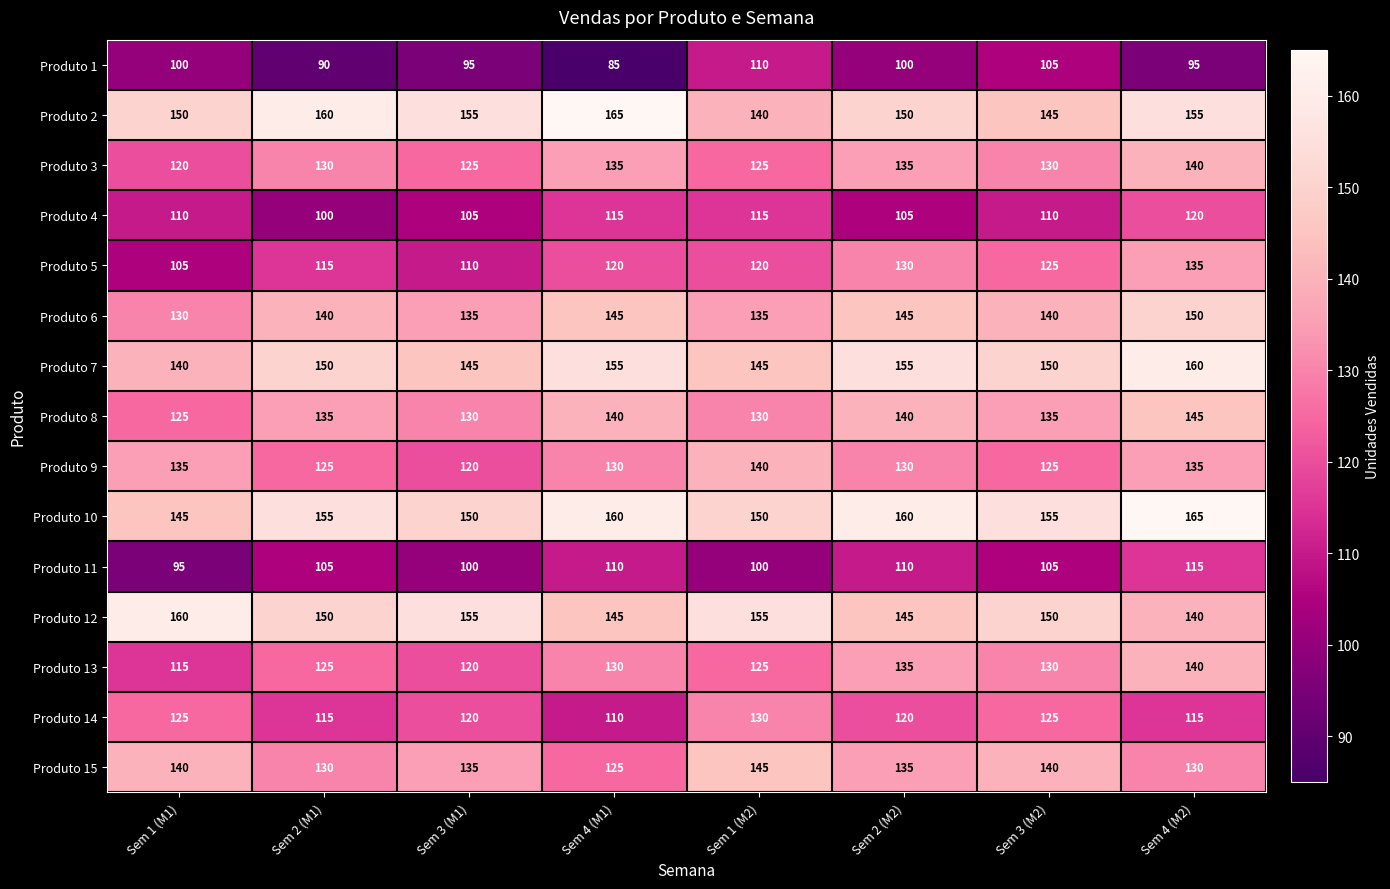

What is the average value of the Produto 7 series?

150